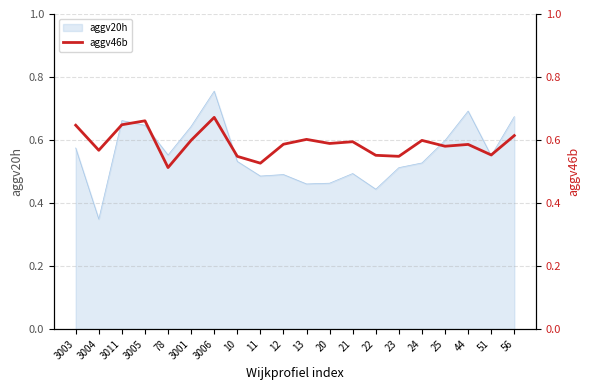

The value of aggv20h at 23 is 0.7. True or false?

False